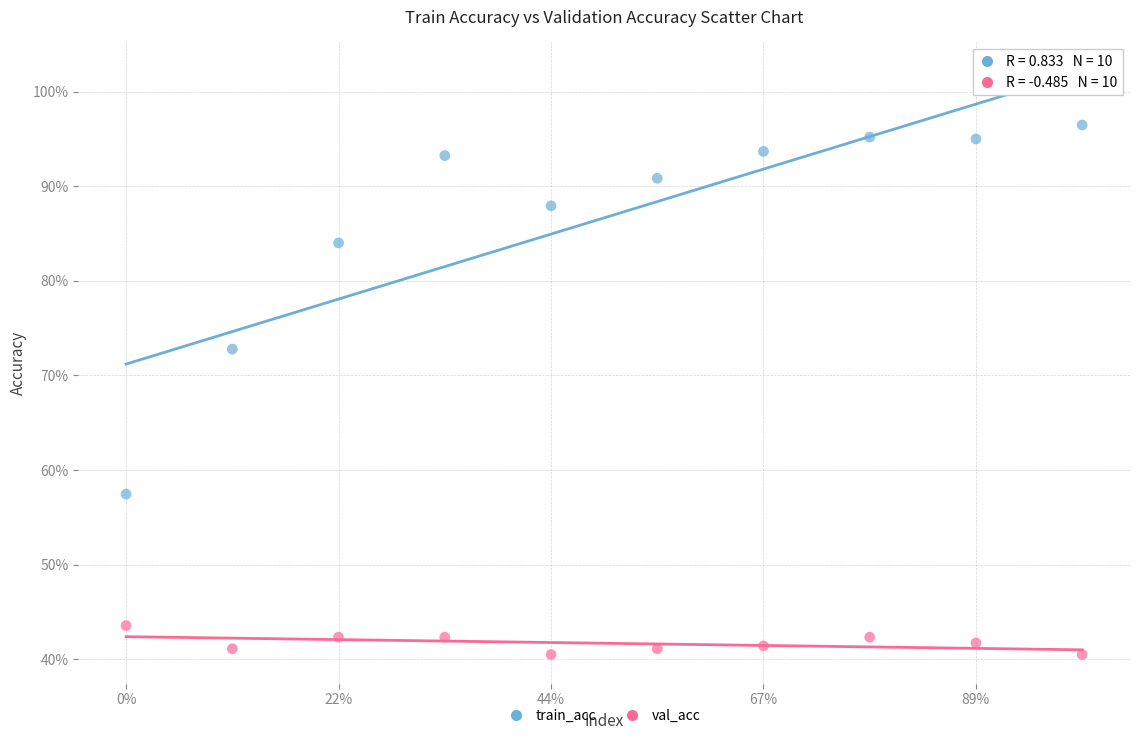

What are all the series names shown in the legend?

train_acc, val_acc